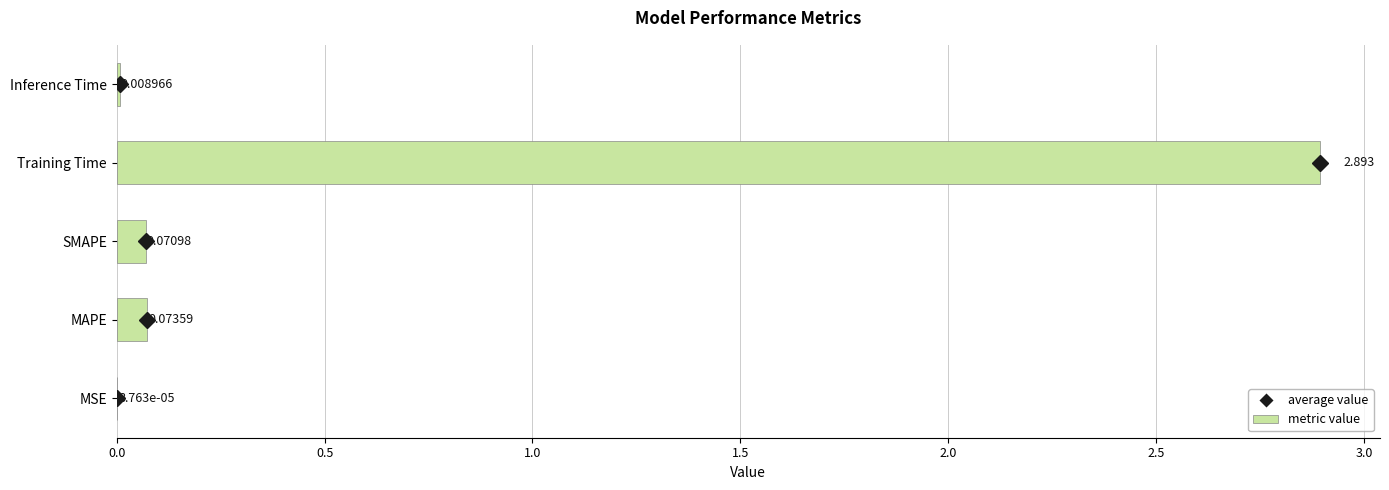

Between SMAPE and MSE, which is larger?

SMAPE